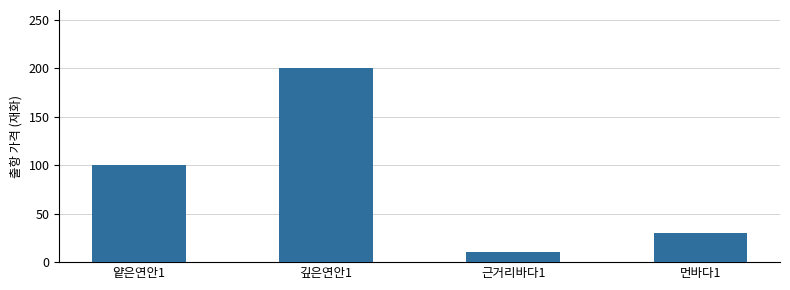

What is the value of the 2nd bar from the left?

200